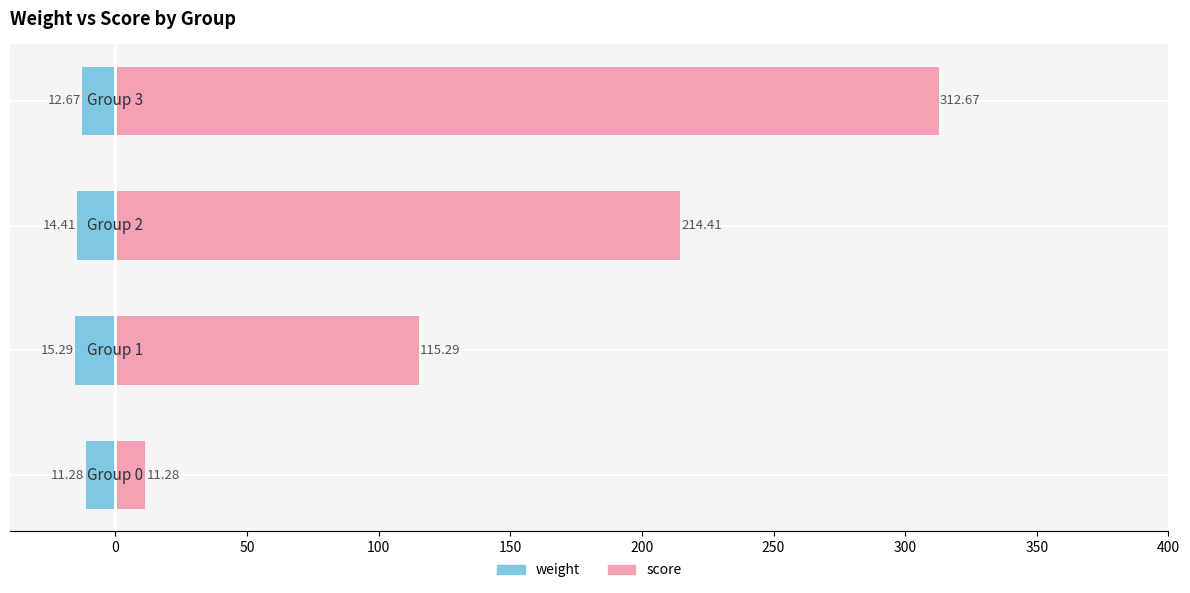

Which series has the largest range (max minus min)?

score